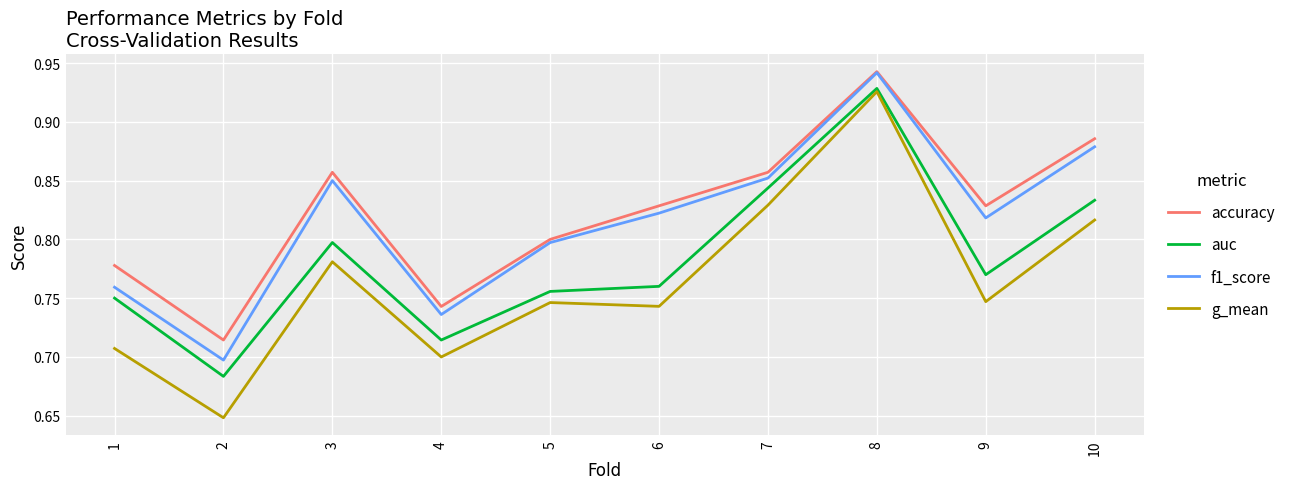

At which category does the chart reach its peak across all series?

8